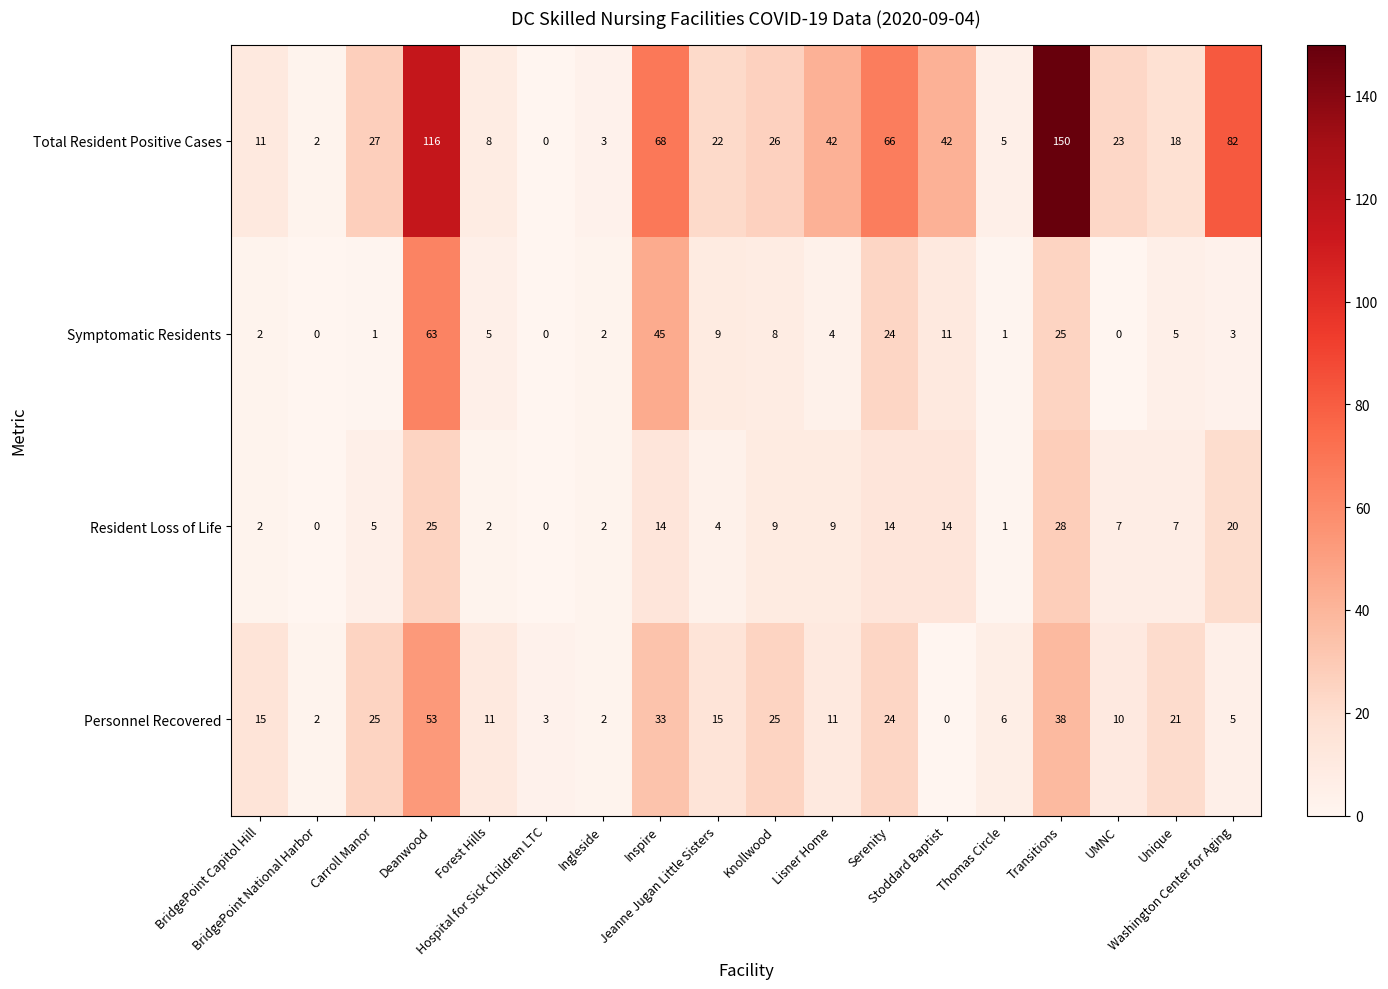

What is the difference between the second highest and second lowest values in the Resident Loss of Life series?

25